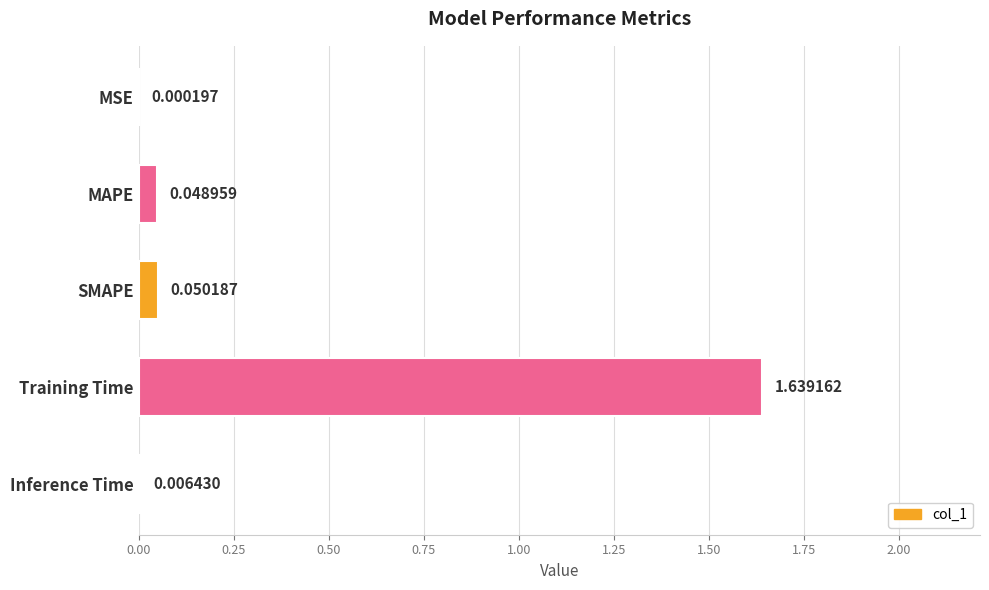

Between Training Time and SMAPE, which is larger?

Training Time